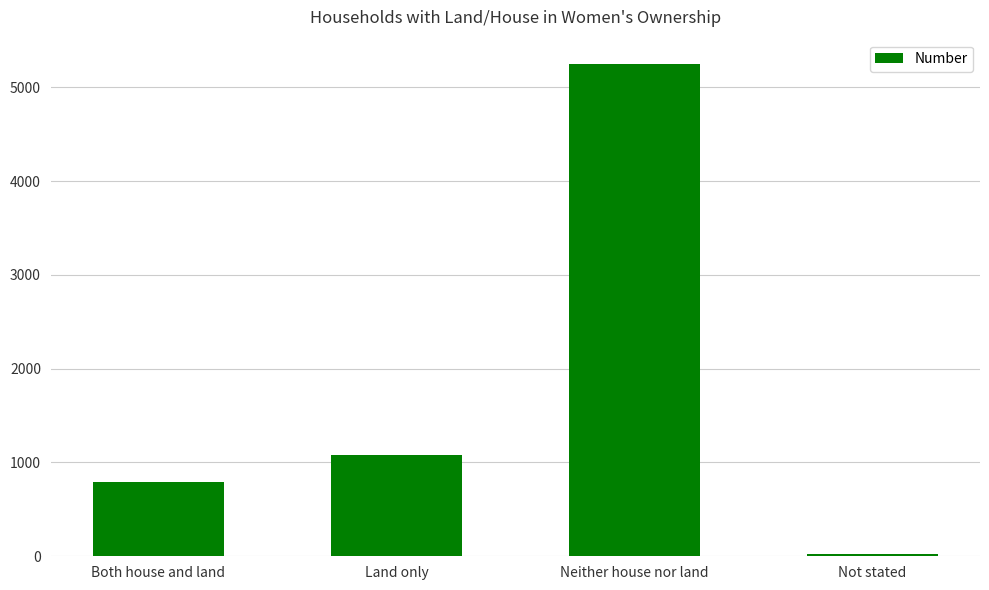

Where is the data nearest to the value 2632?

Land only